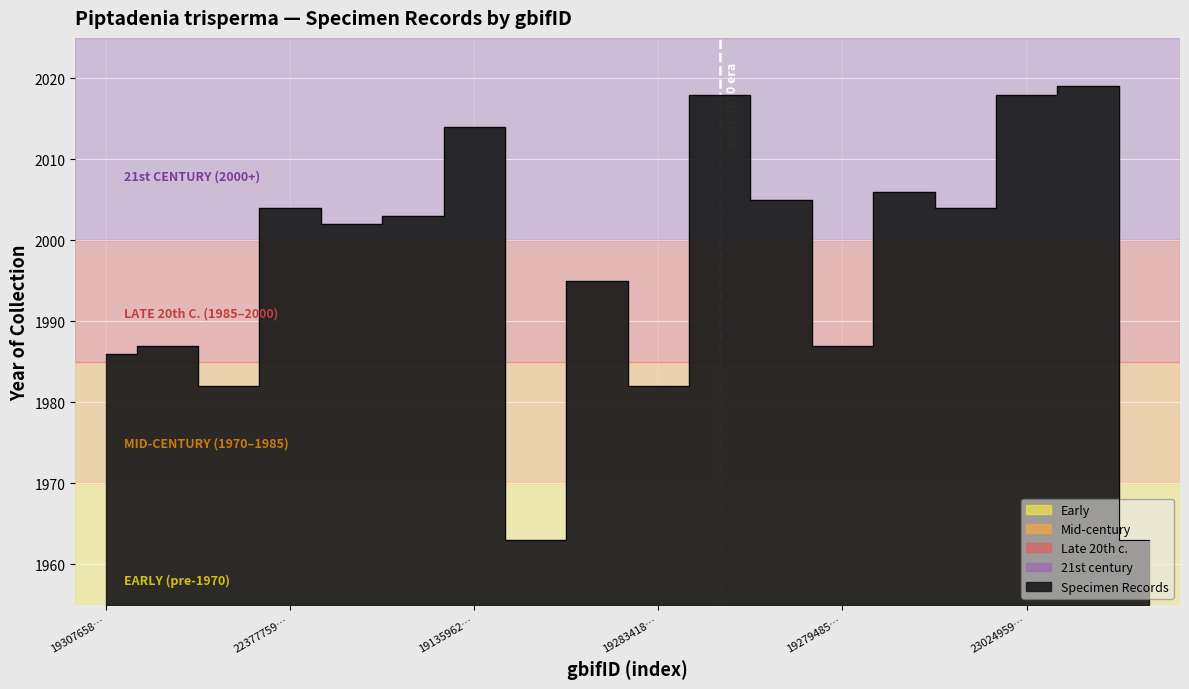

Which label corresponds to the largest value in the chart?

2465051372